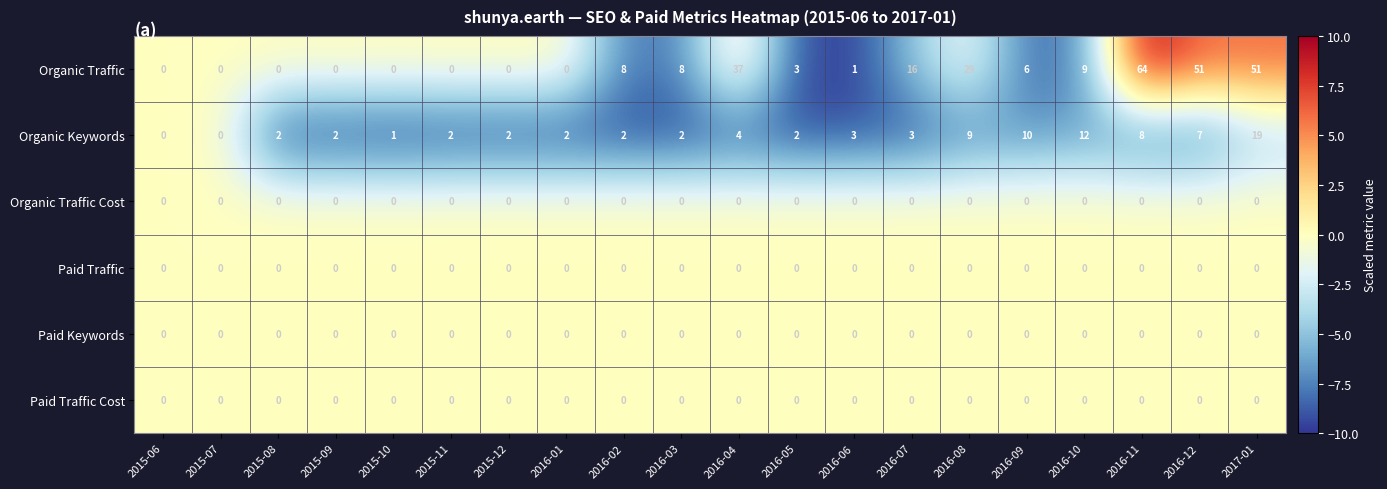

What is the smallest value displayed?

0